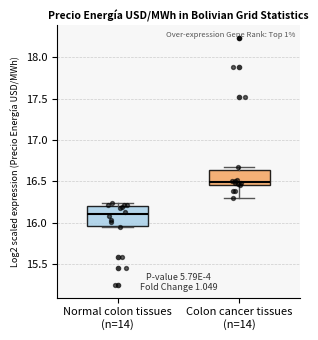

Reading left to right, read every box against the y-axis: the position of its median line, the range the box covers, and the ends of its whiskers. The values are not printed on the chart, so give them approximately, as read against the axis.

Normal colon tissues (n=14): median 16.10, box 15.95 to 16.20, whiskers 15.95 (just below the box's lower edge) to 16.25
Colon cancer tissues (n=14): median 16.50, box 16.45 to 16.65, whiskers 16.30 to 16.65 (just above the box's upper edge)